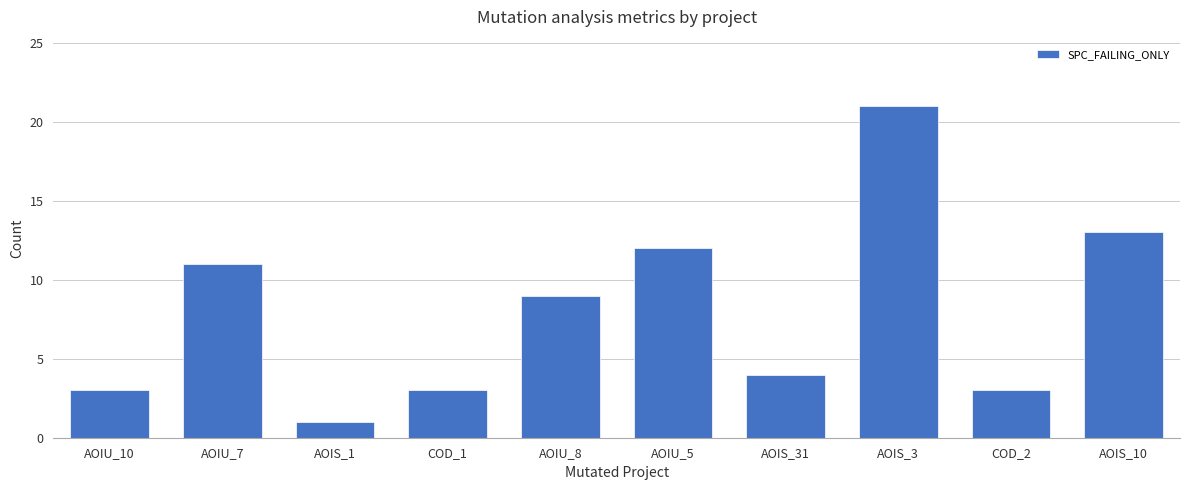

Between AOIS_1 and AOIS_10, which is larger?

AOIS_10